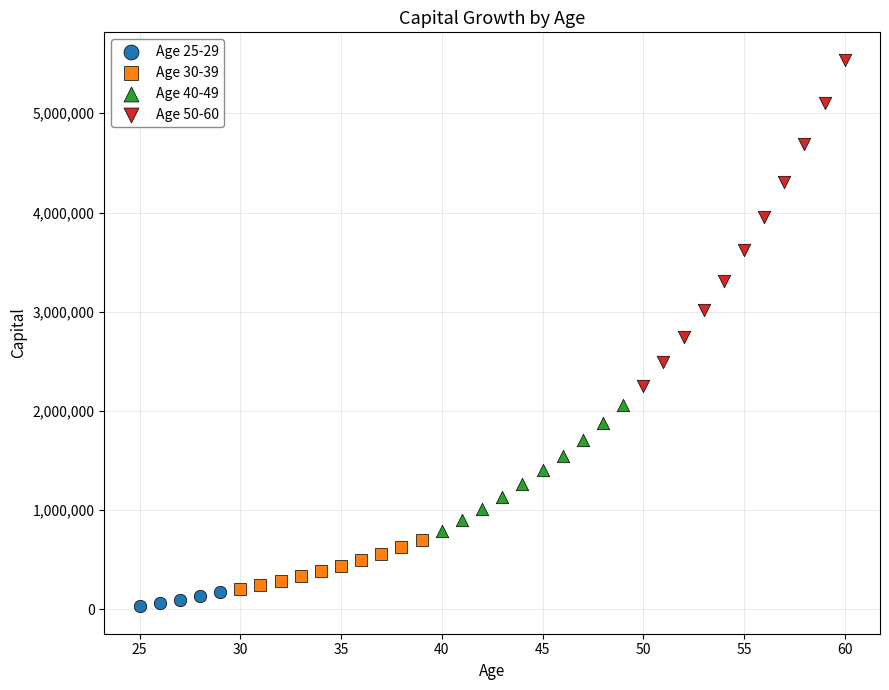

What are all the series names shown in the legend?

Age 25-29, Age 30-39, Age 40-49, Age 50-60